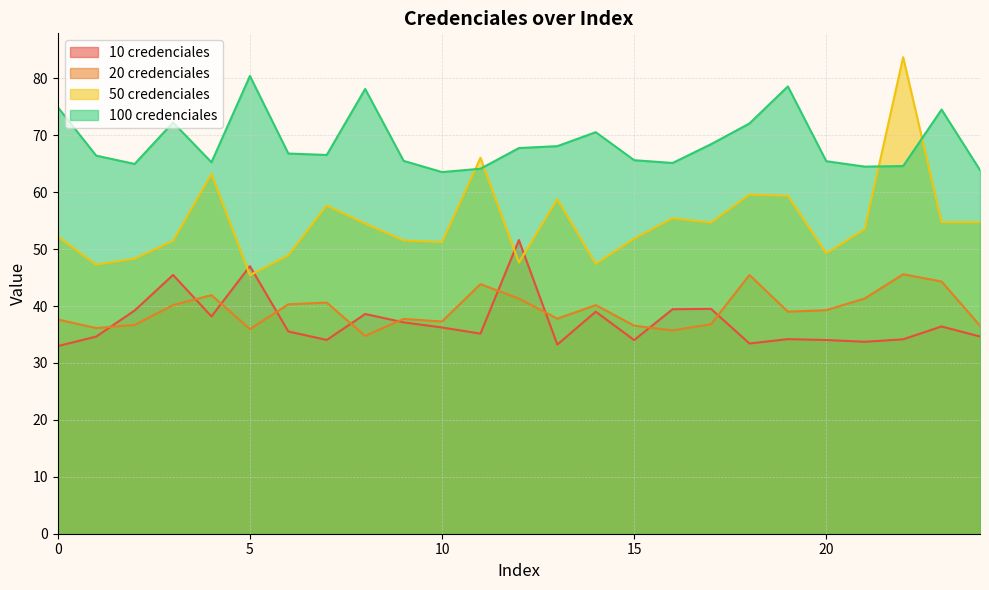

Where is 50 credenciales nearest to the value 64?

4